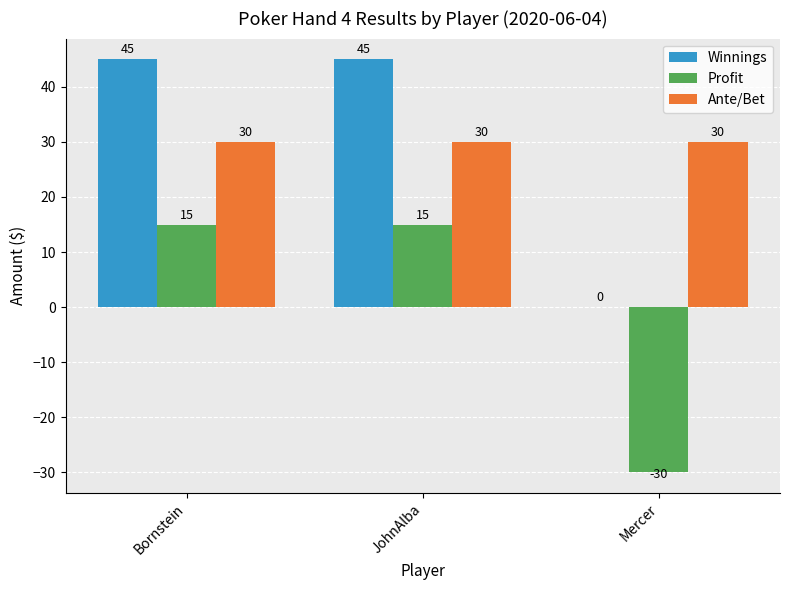

Reading right to left, what are all the values shown in this chart?

Winnings: 0	45	45
Profit: -30	15	15
Ante/Bet: 30	30	30